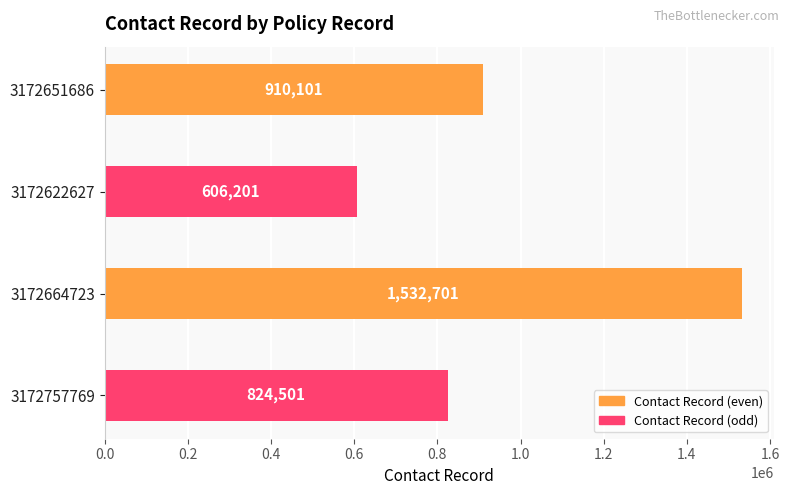

What position from the top is 3172622627?

2